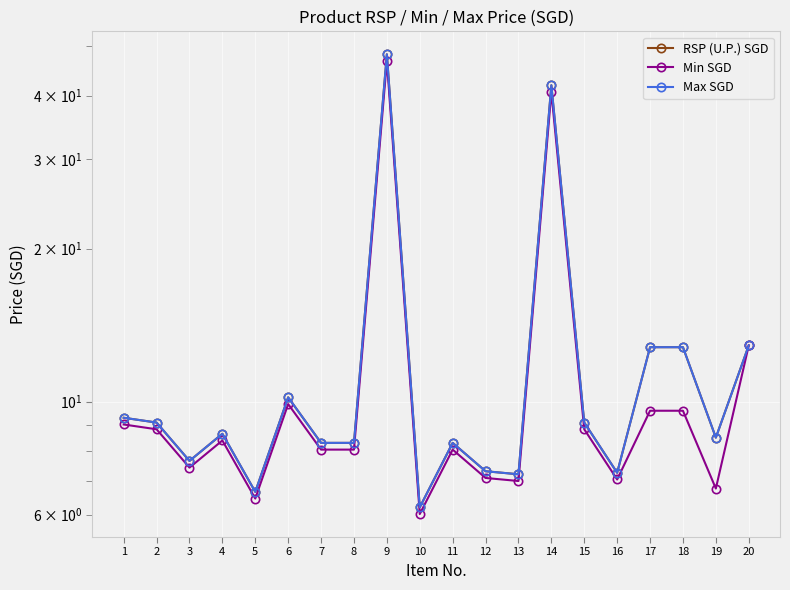

True or false: Min SGD and RSP (U.P.) SGD intersect in this chart.

False